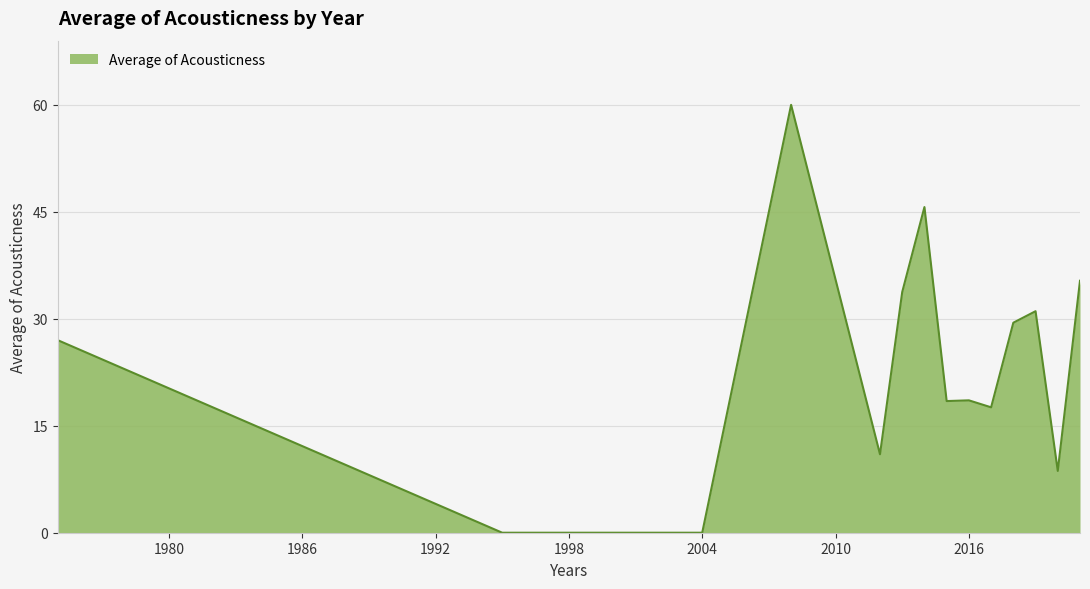

What is the difference between the maximum and minimum values?

60.0